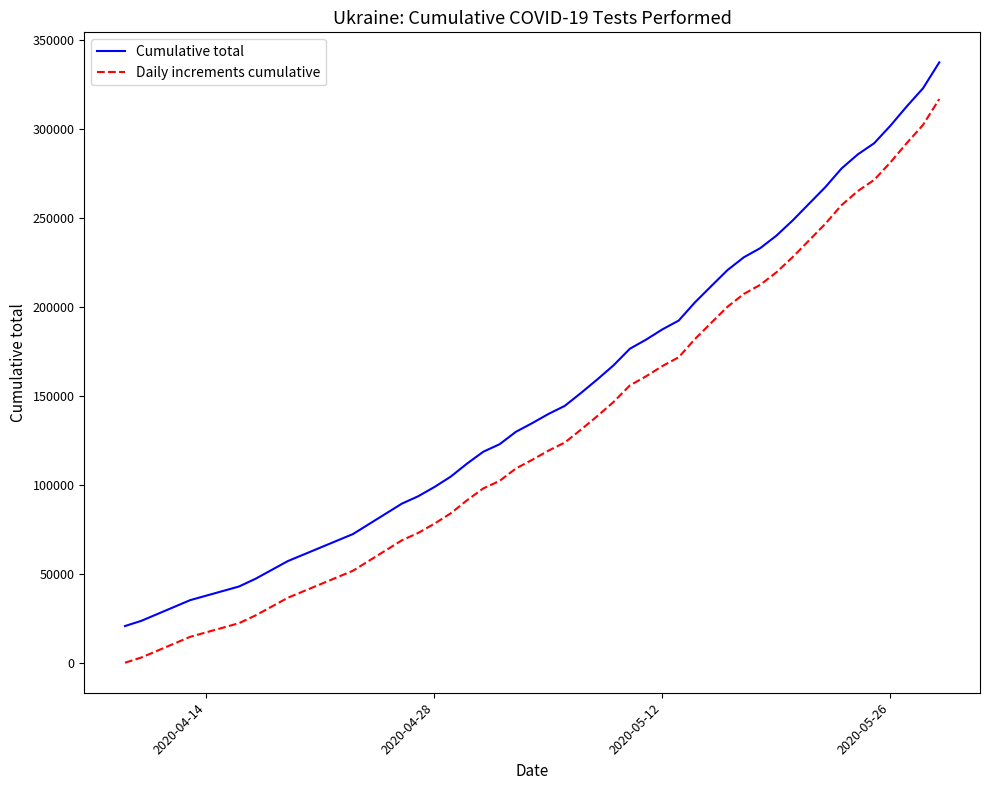

What is the greatest value displayed?

337318